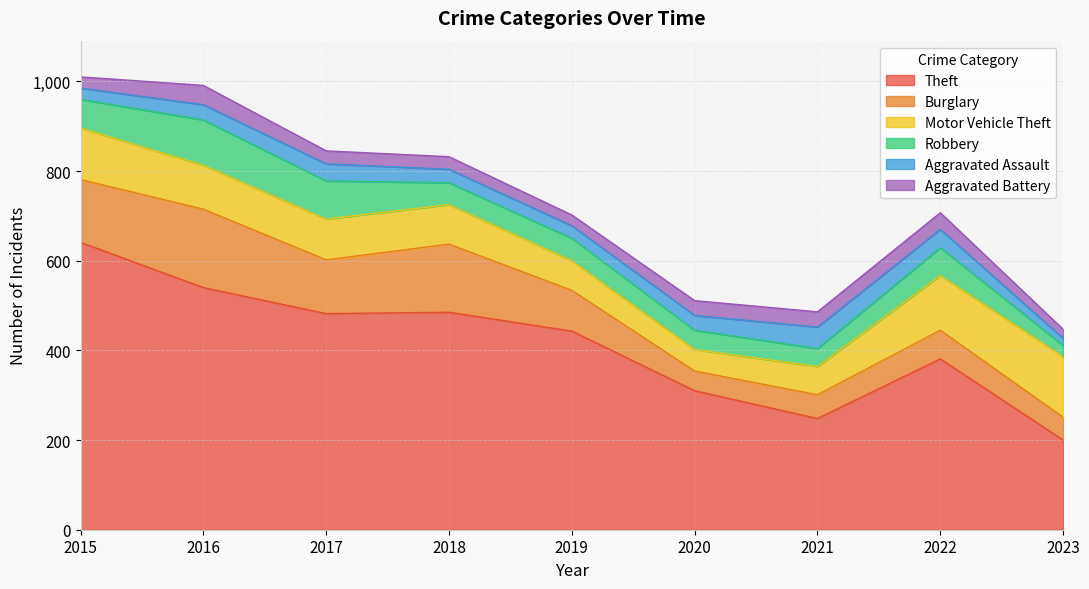

What is the difference between the highest and lowest values at 2022?

344